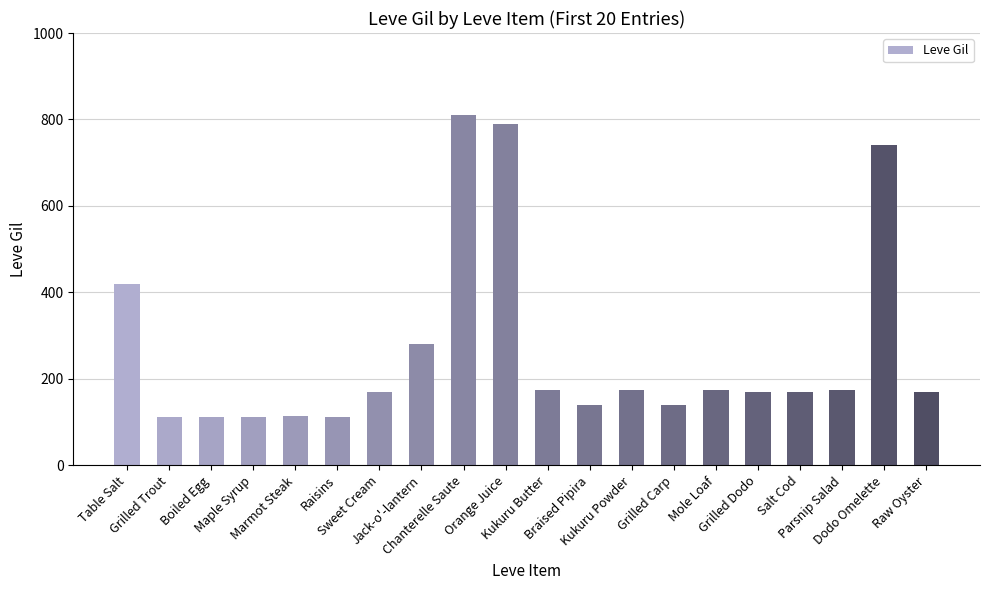

What is the difference between the values at Raw Oyster and Boiled Egg?

58